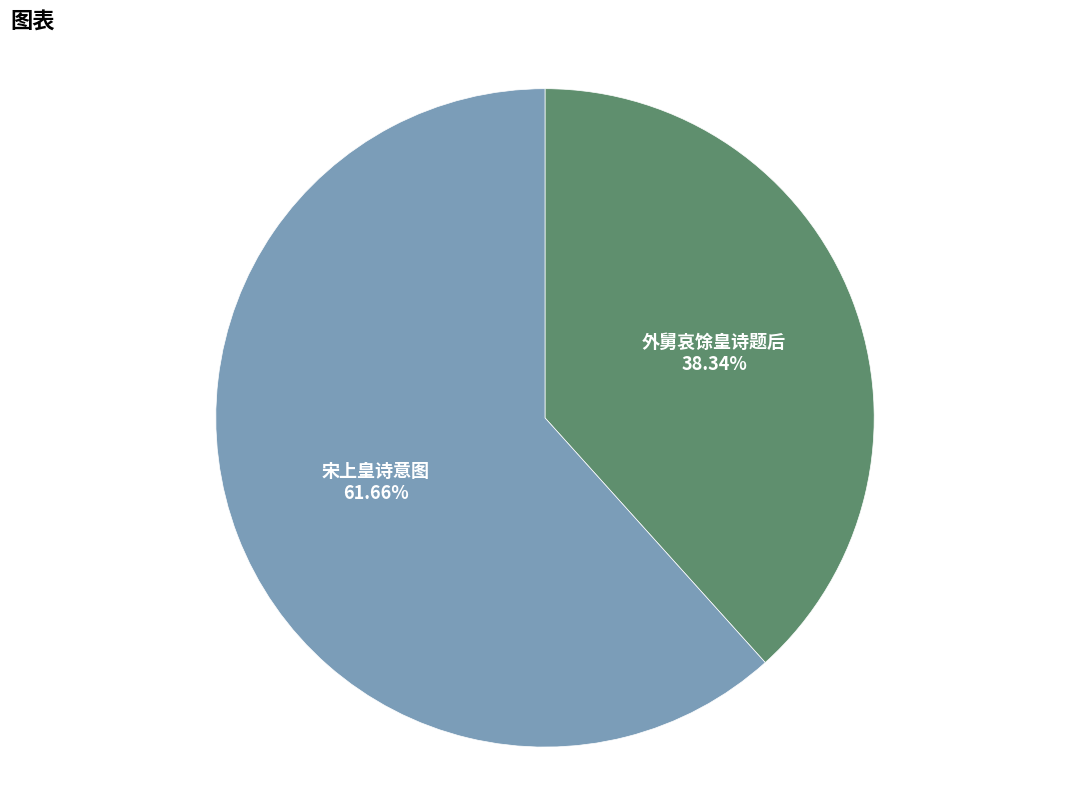

Which category accounts for the majority?

宋上皇诗意图